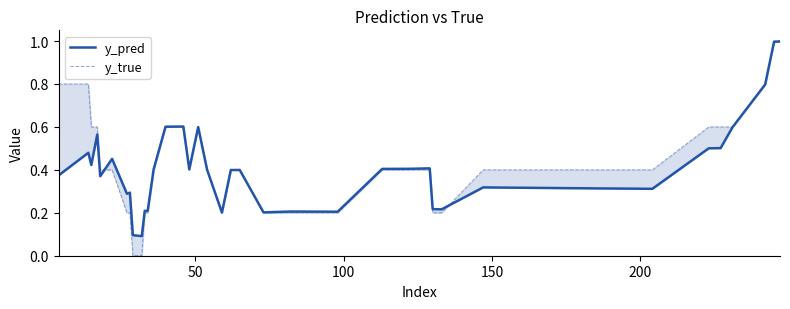

At how many categories does at least one series exceed 0?

40